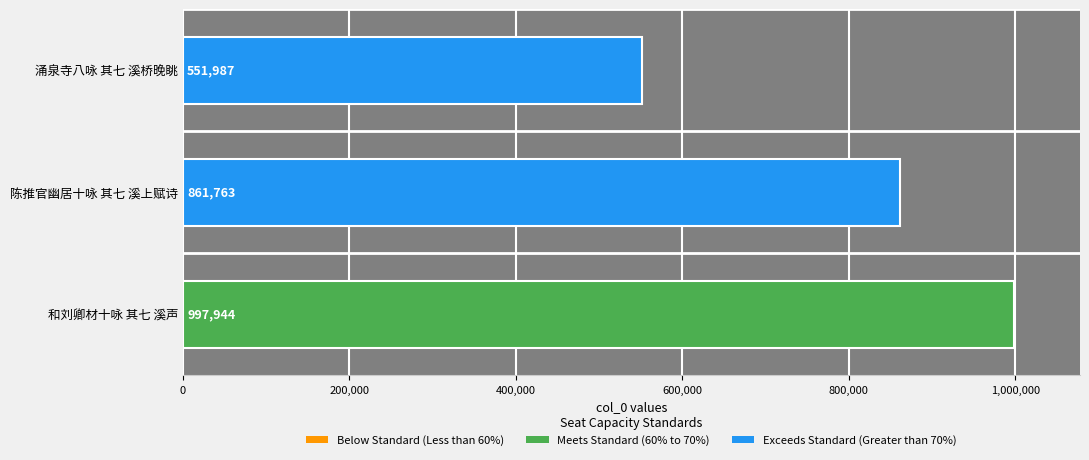

What is the average value?

803898